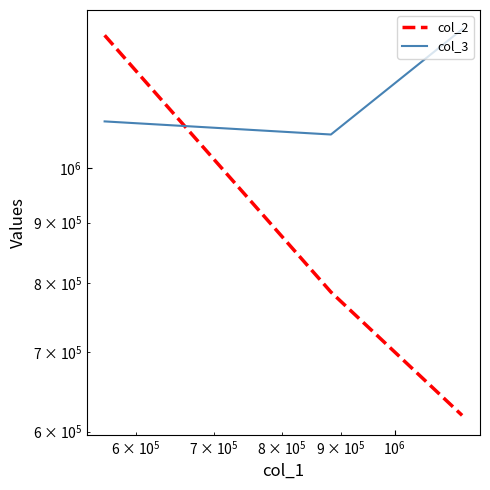

At how many categories does at least one series exceed 1092956?

2